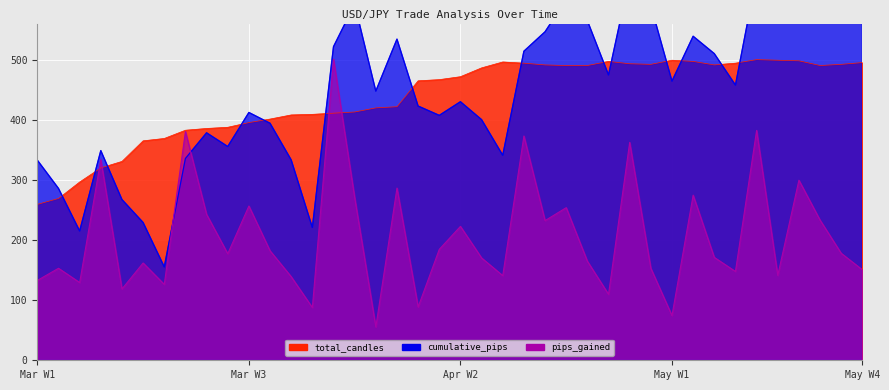

Is it true that cumulative_pips equals 590.0 at 29?

True